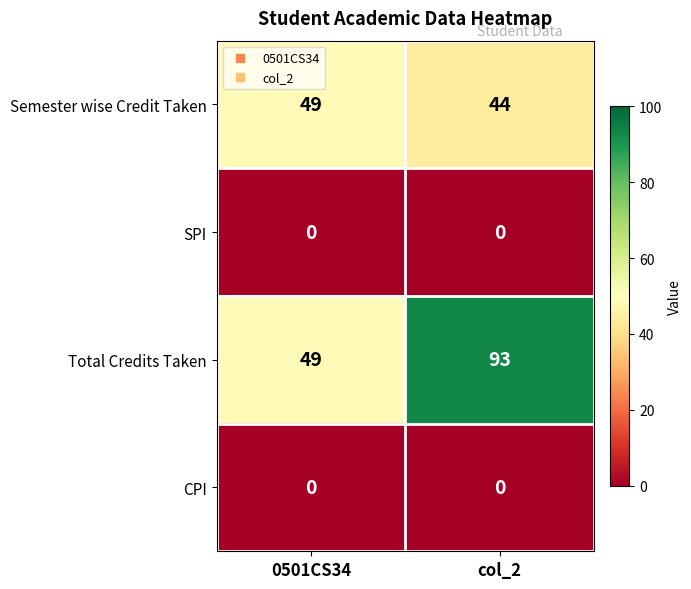

What is the difference between the highest and lowest values at col_2?

93